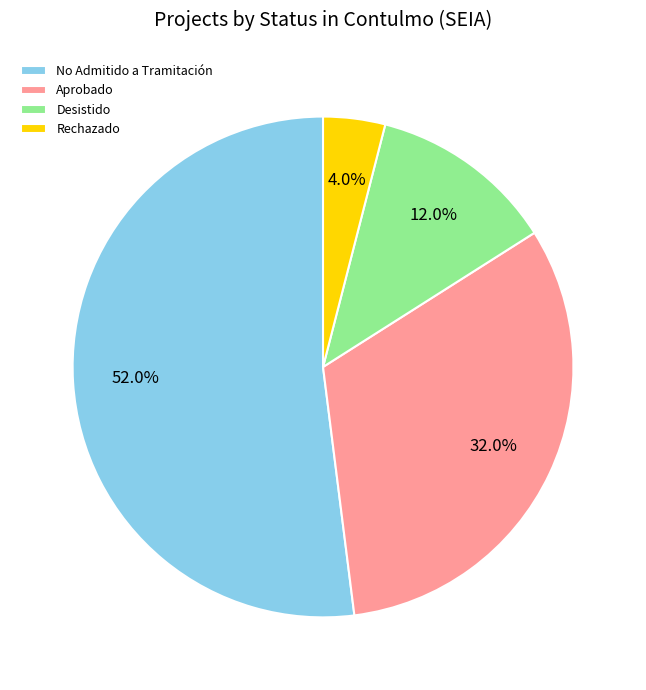

Rank the categories by value from lowest to highest.

Rechazado, Desistido, Aprobado, No Admitido a Tramitación